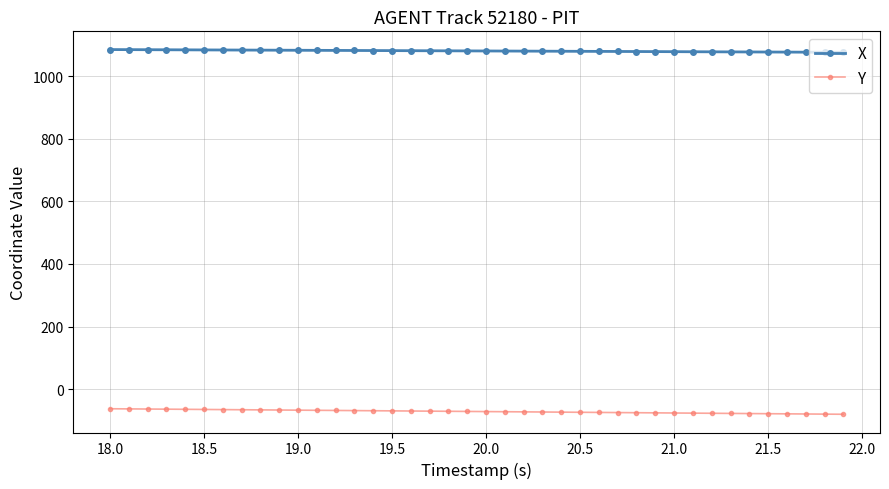

What is the difference between the maximum and second lowest values in the X series?

8.5